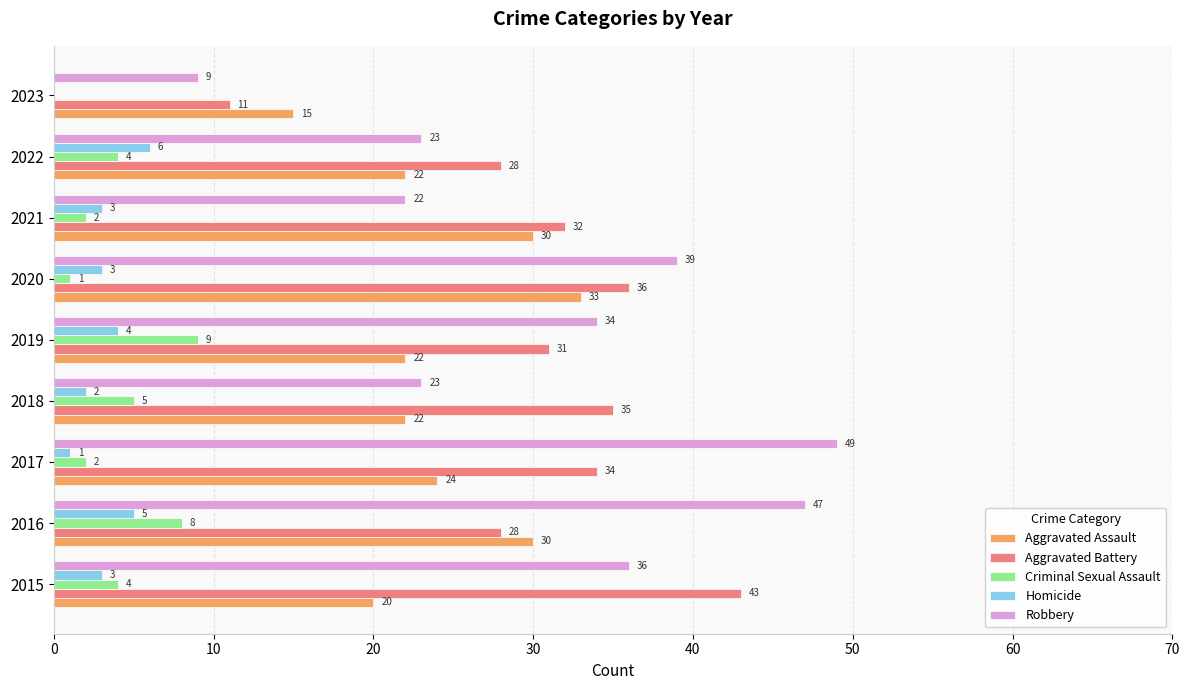

The value of Criminal Sexual Assault at 2022 is 4. True or false?

True